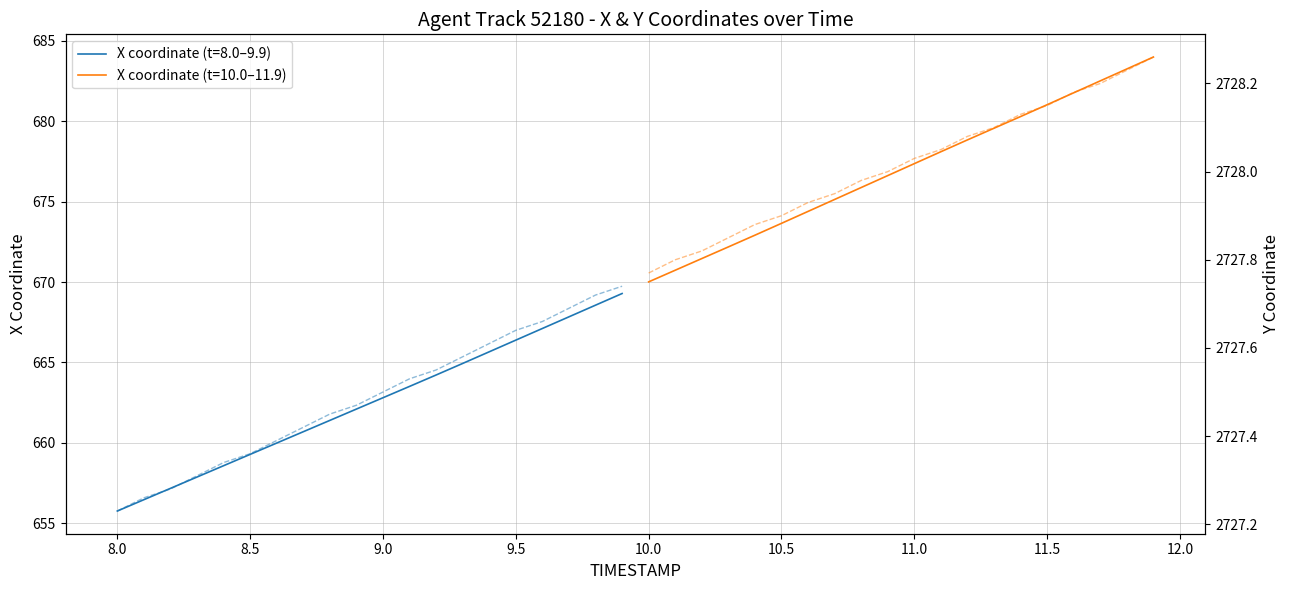

What is the maximum value for X coordinate (t=8.0–9.9)?

669.3